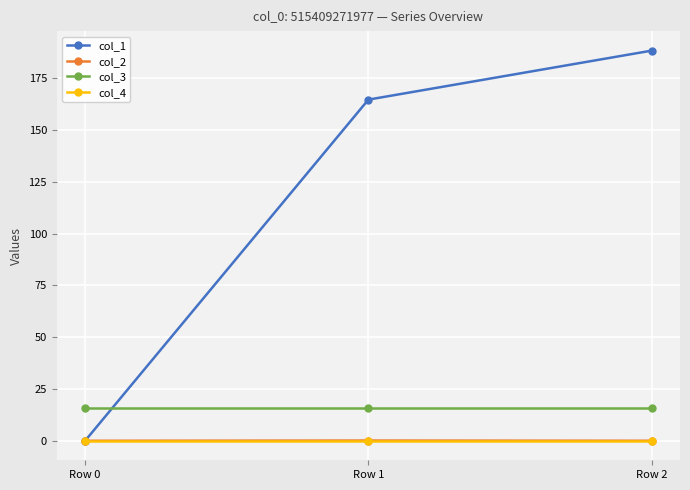

How many lines are shown in the chart?

4